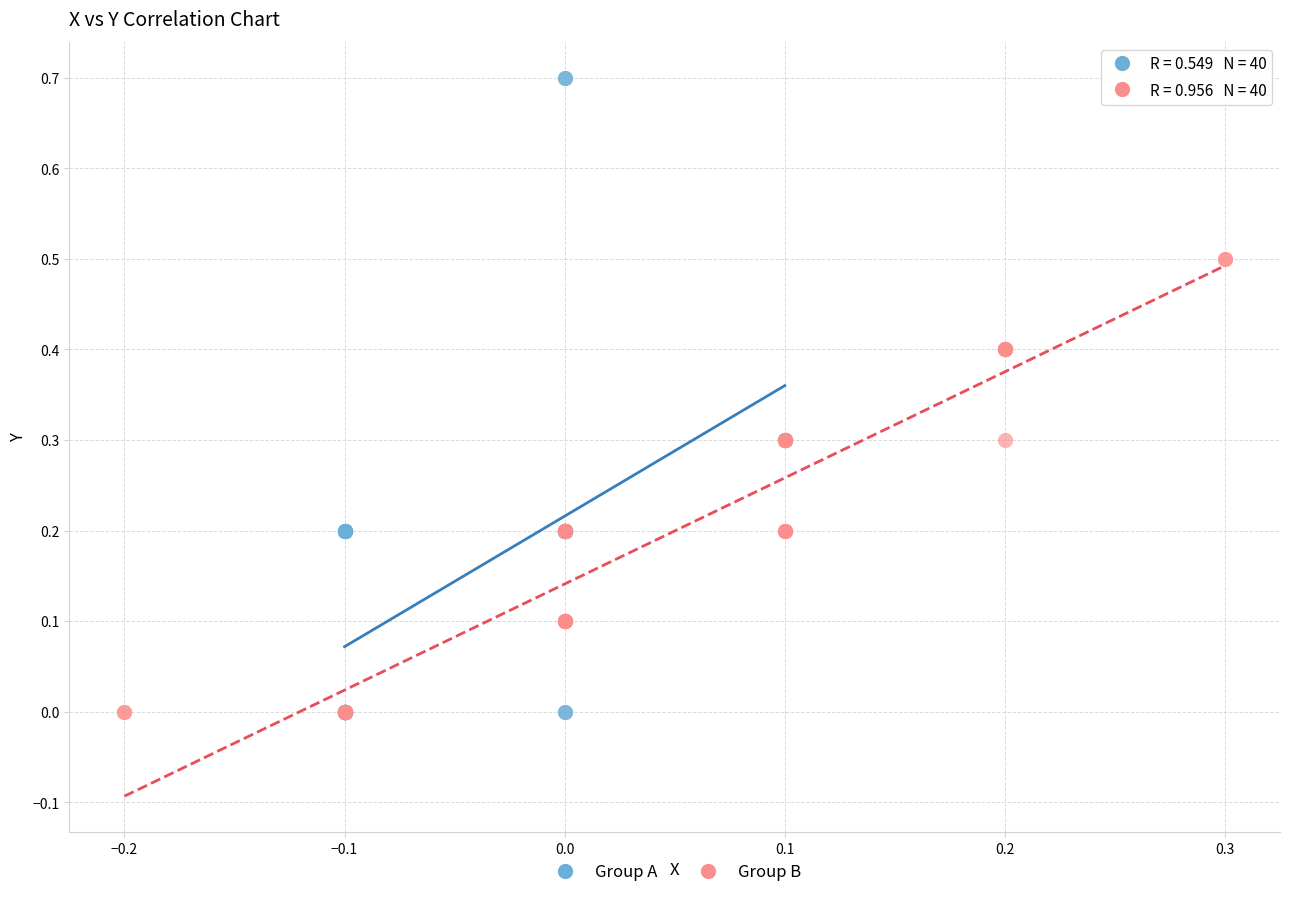

Which series reaches the maximum Y coordinate?

Group A